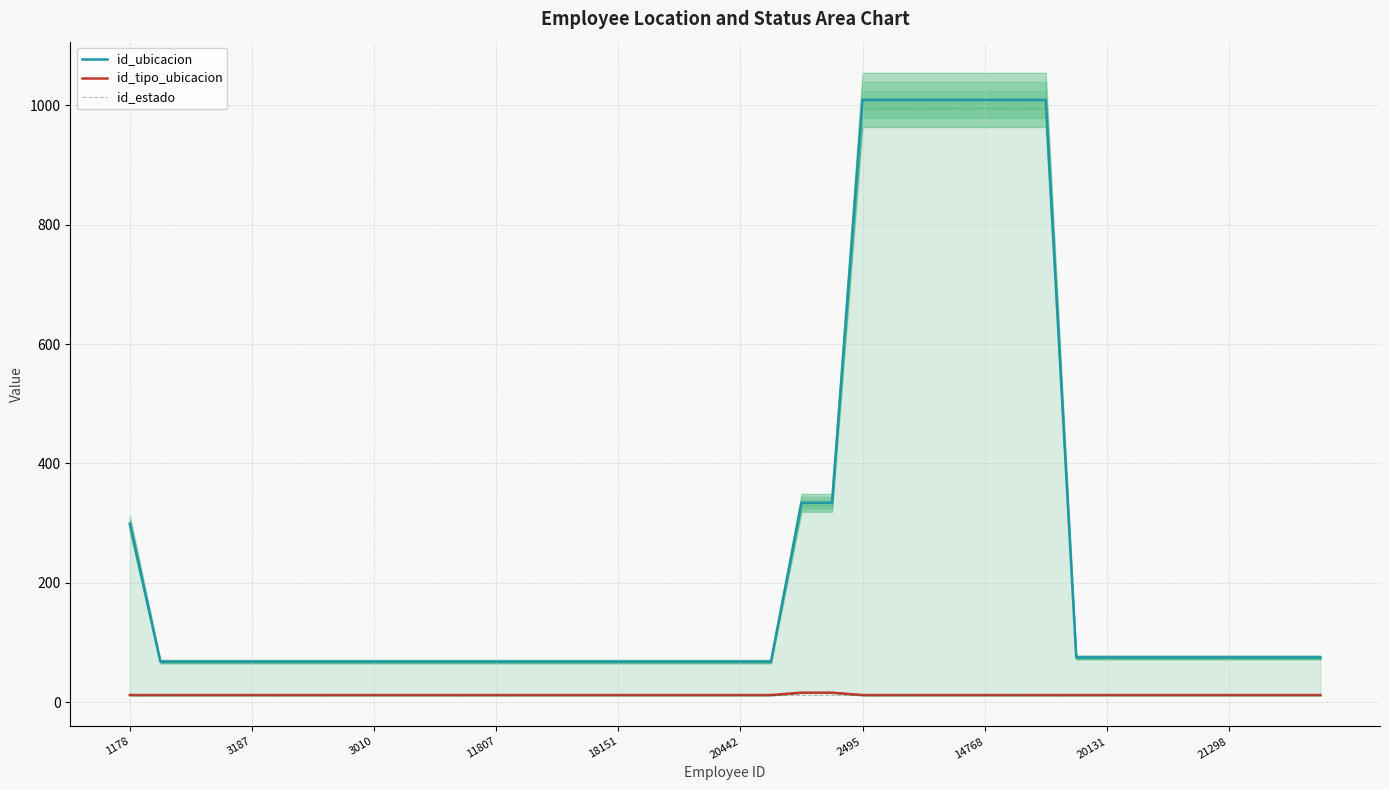

True or false: id_estado and id_ubicacion cross at least once.

False